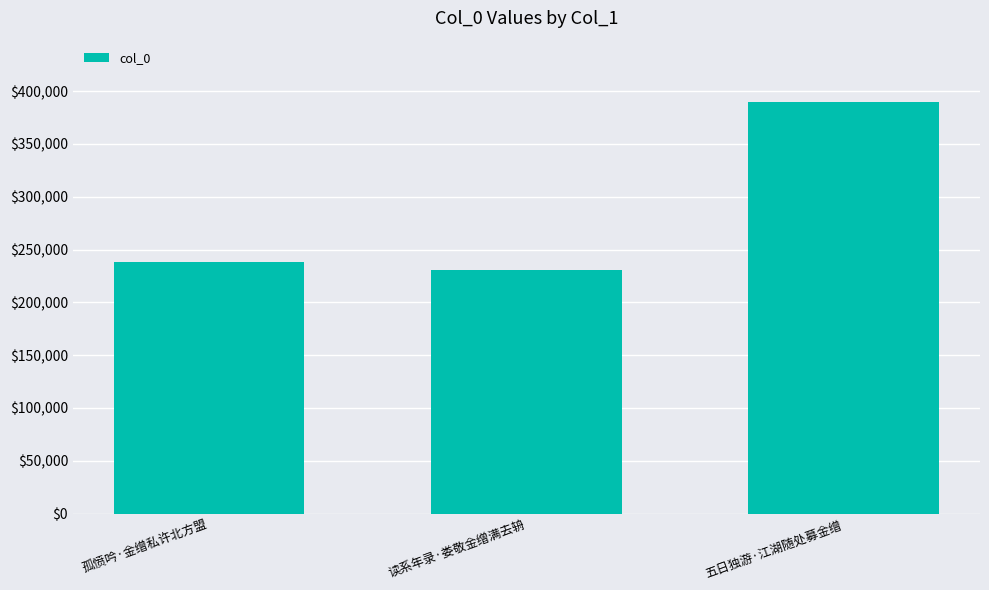

What position from the left is 读系年录·娄敬金缯满去辀?

2